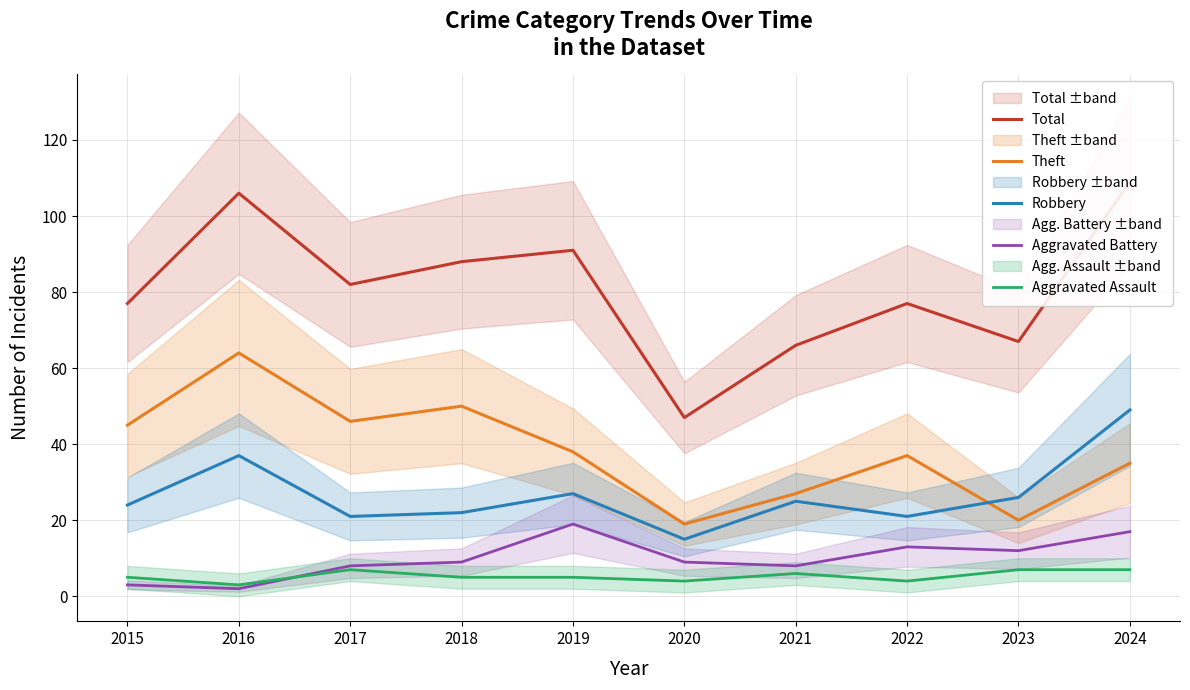

Read the Aggravated Assault value at 2016.

3